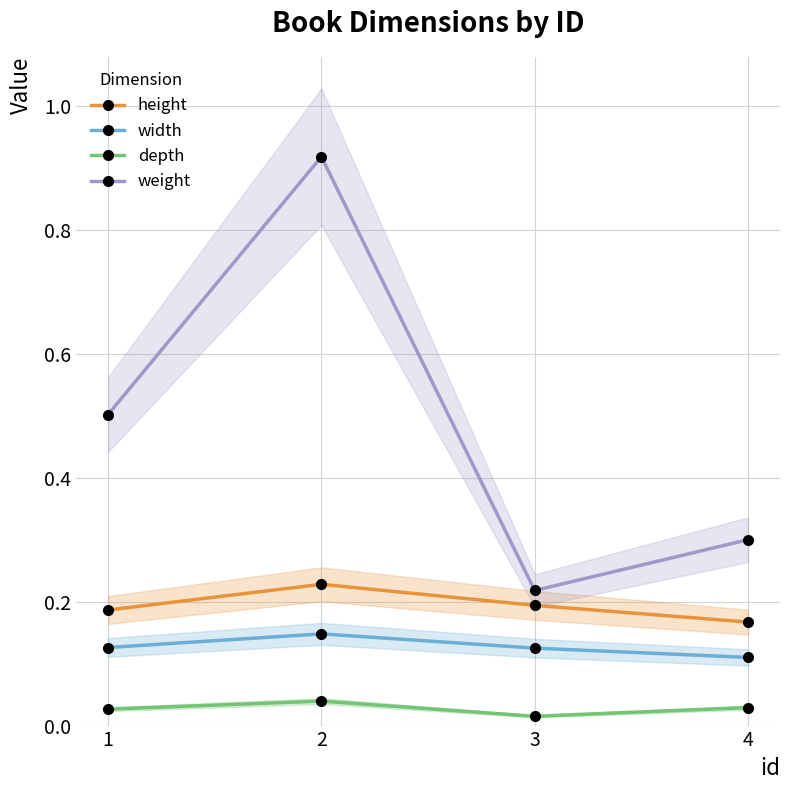

What is the greatest value displayed?

0.9